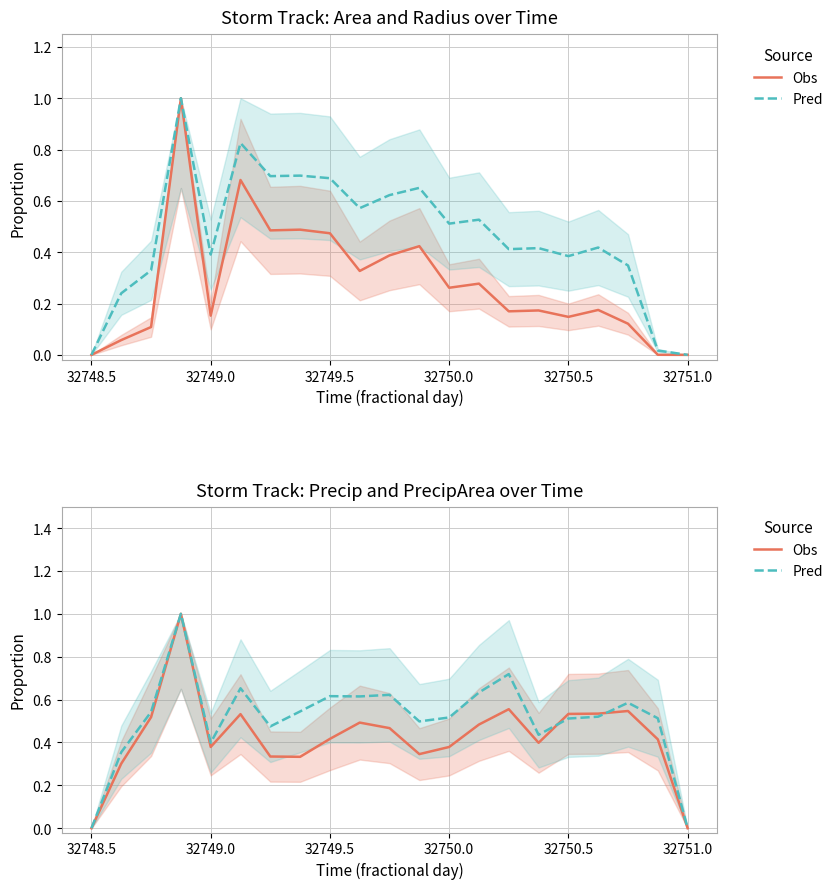

How many times do Obs and Pred cross each other?

2